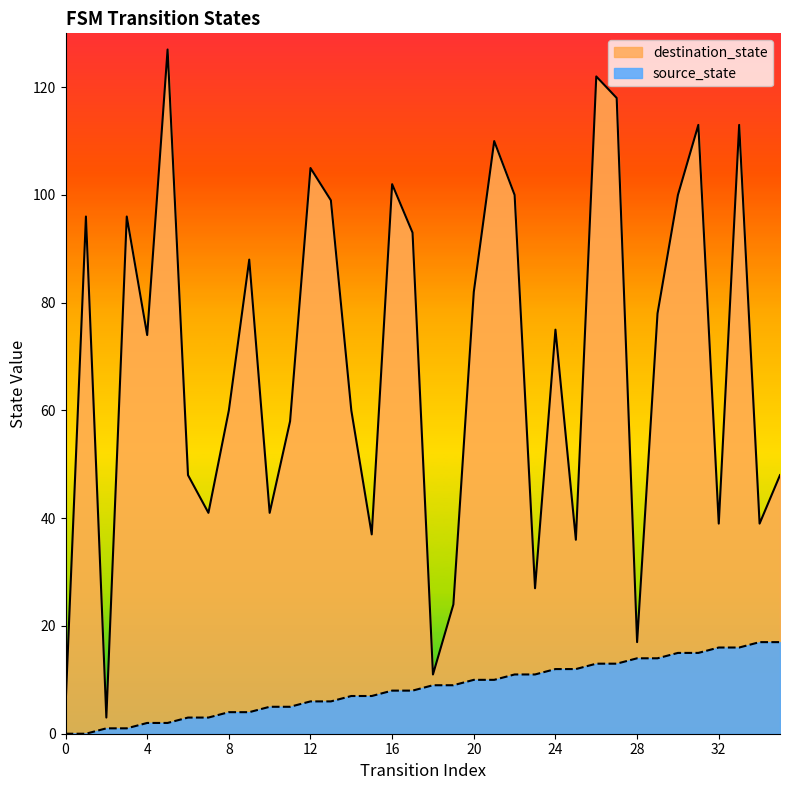

Reading right to left, extract all data points from this chart.

source_state: 35=17	34=17	33=16	32=16	31=15	30=15	29=14	28=14	27=13	26=13	25=12	24=12	23=11	22=11	21=10	20=10	19=9	18=9	17=8	16=8	15=7	14=7	13=6	12=6	11=5	10=5	9=4	8=4	7=3	6=3	5=2	4=2	3=1	2=1	1=0	0=0
destination_state: 35=48	34=39	33=113	32=39	31=113	30=100	29=78	28=17	27=118	26=122	25=36	24=75	23=27	22=100	21=110	20=82	19=24	18=11	17=93	16=102	15=37	14=60	13=99	12=105	11=58	10=41	9=88	8=60	7=41	6=48	5=127	4=74	3=96	2=3	1=96	0=5